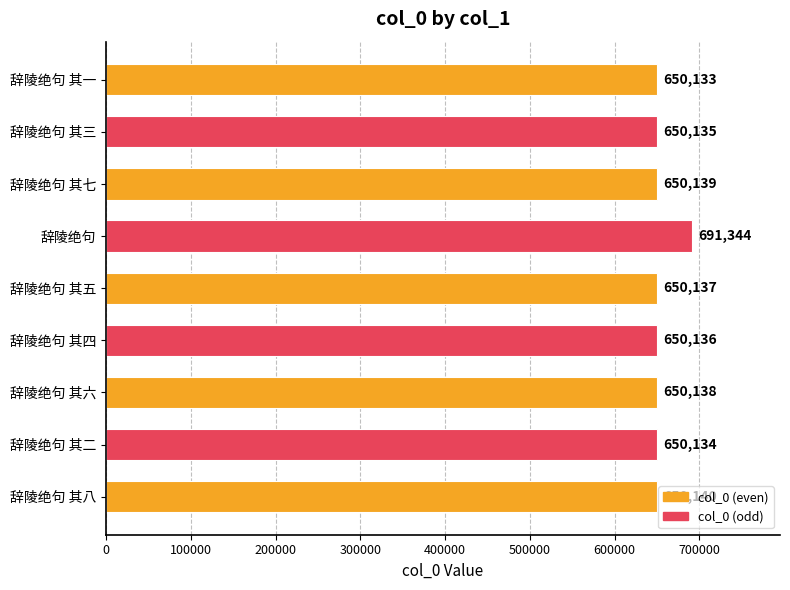

Between 辞陵绝句 其七 and 辞陵绝句 其二, which is larger?

辞陵绝句 其七